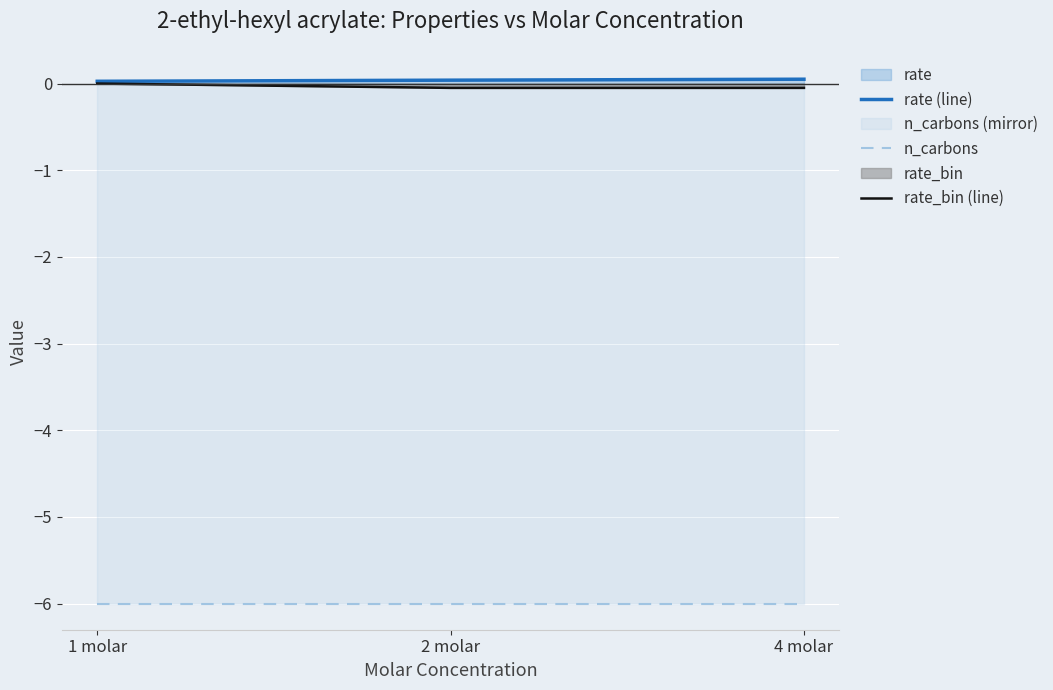

At how many categories does at least one series exceed -4?

3